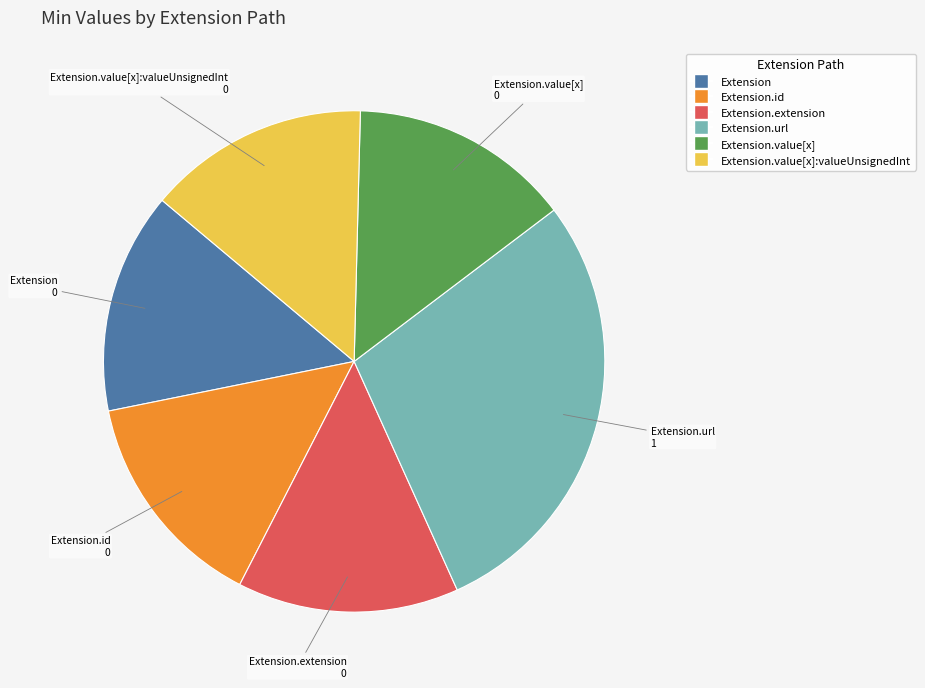

How many slices are in this pie chart?

6